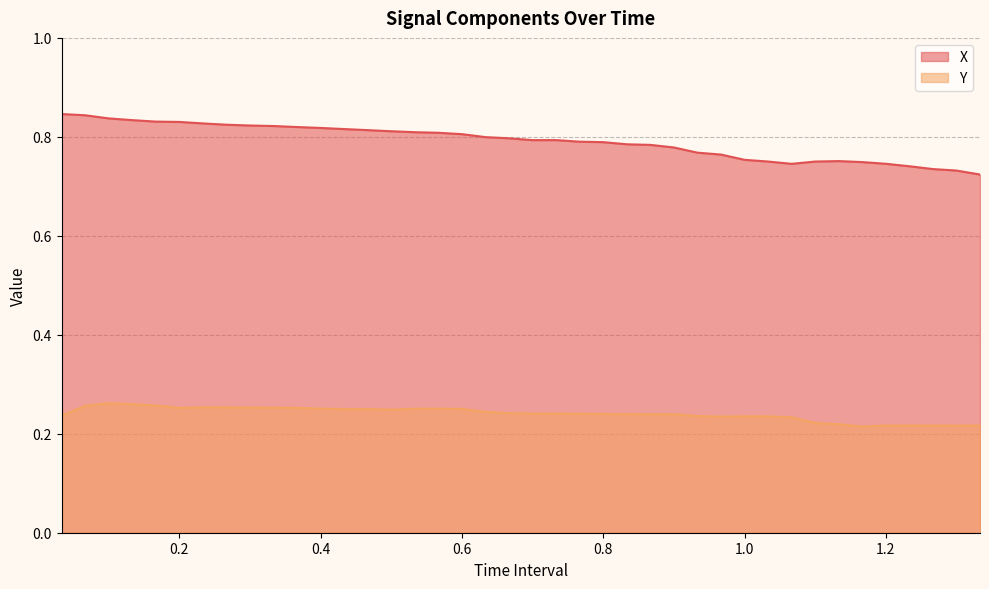

Read the X value at 0.8666666666666666.

0.8